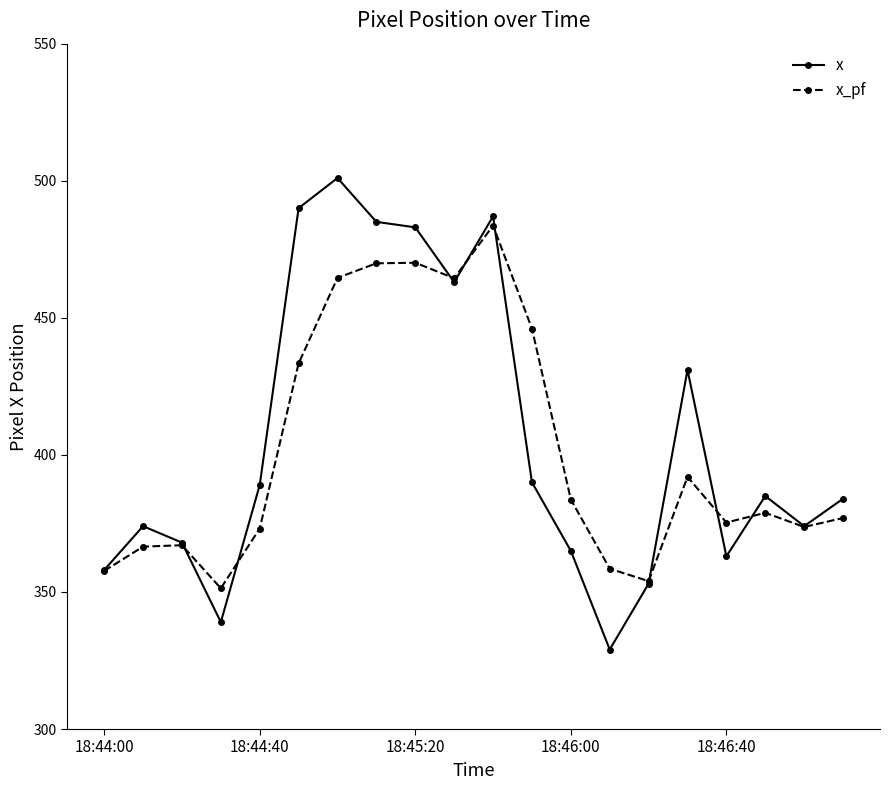

What is the greatest value displayed?

501.0